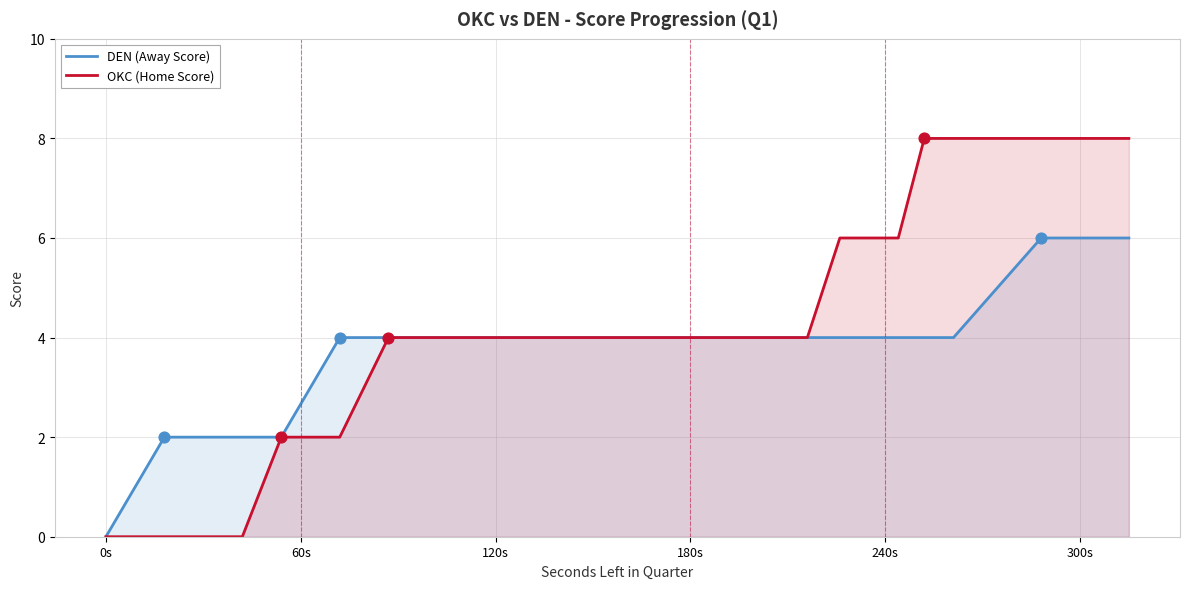

Is the value of DEN (Away Score) at 6 greater than the value of OKC (Home Score) at 8?

No